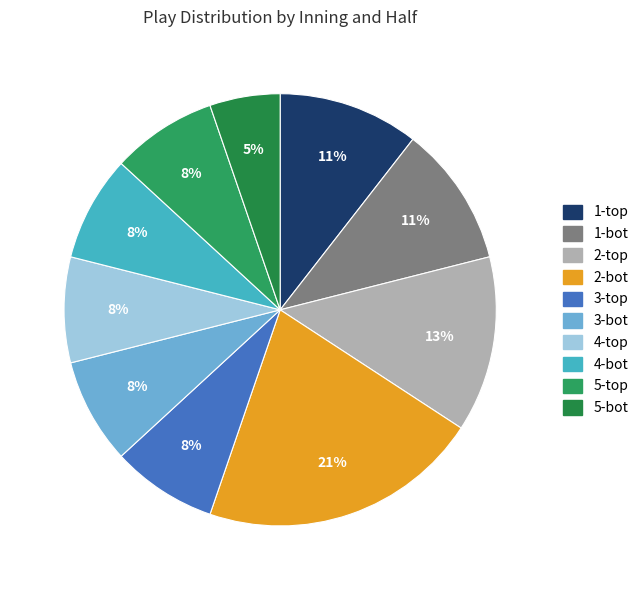

What percentage is NOT represented by 3-bot?

92.1%